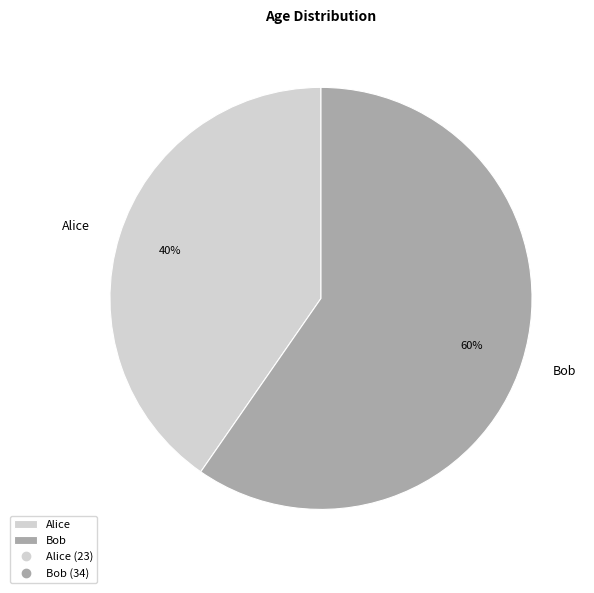

Which category has the biggest portion of the pie?

Bob